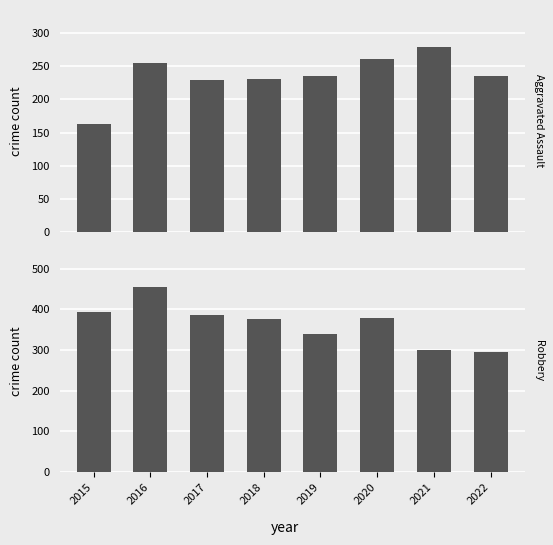

What is the sum of the Aggravated Assault values at 2016 and 2018?

486